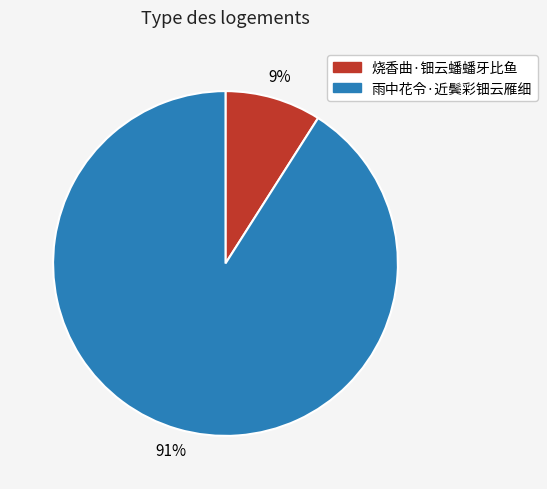

What is the ratio of the value at 烧香曲·钿云蟠蟠牙比鱼 to the value at 雨中花令·近鬓彩钿云雁细?

0.1